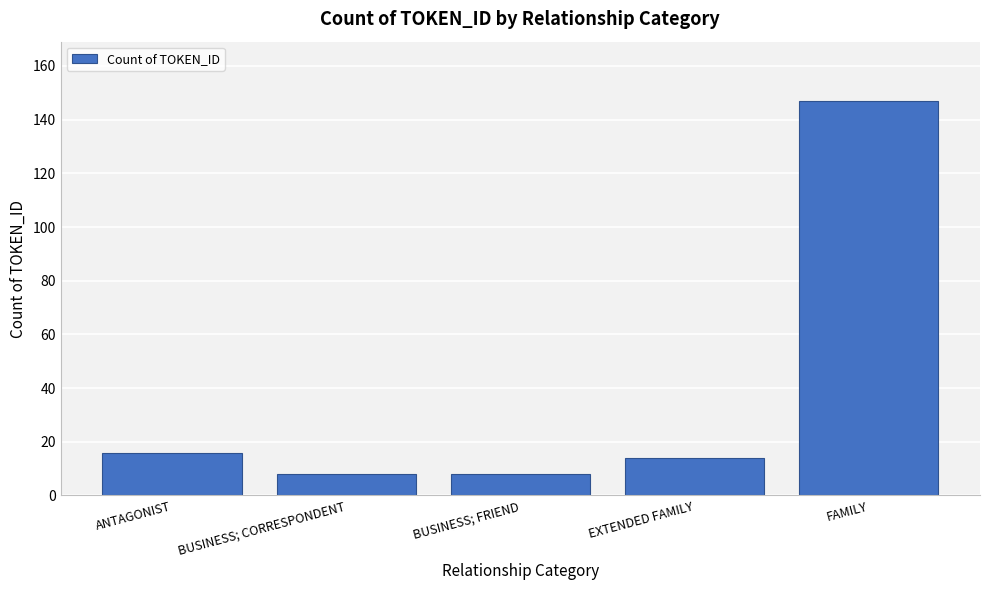

Reading left to right, list all the values displayed in this chart.

ANTAGONIST=16	BUSINESS; CORRESPONDENT=8	BUSINESS; FRIEND=8	EXTENDED FAMILY=14	FAMILY=147